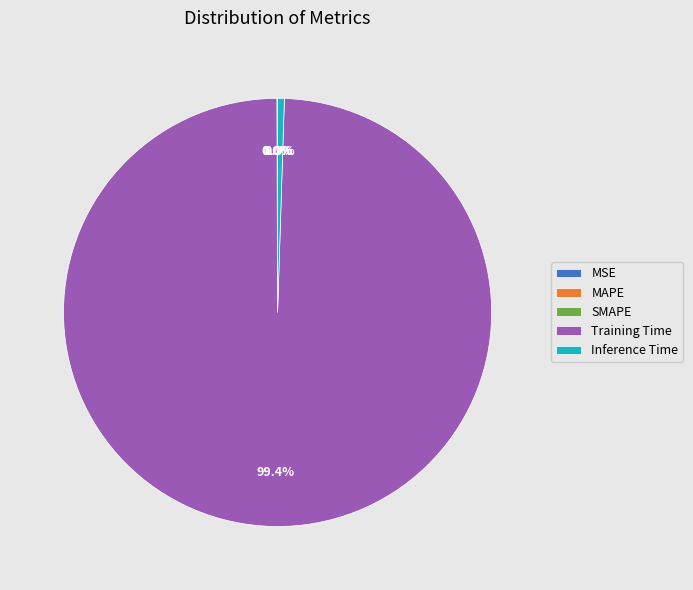

Do Inference Time and Training Time together represent more than half of the pie?

Yes